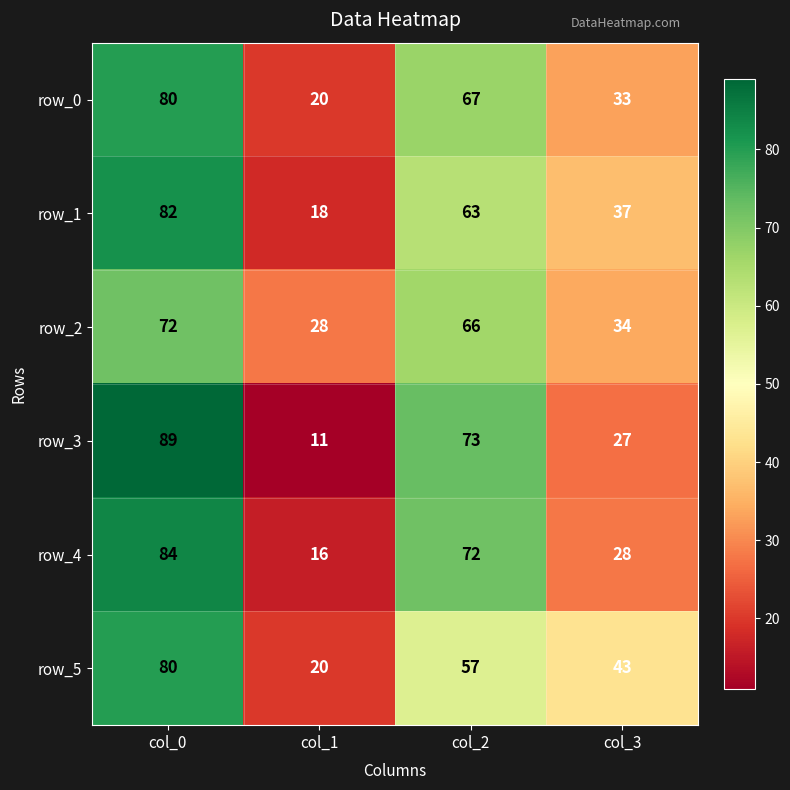

Rank the series at col_3 from highest to lowest value.

row_5, row_1, row_2, row_0, row_4, row_3